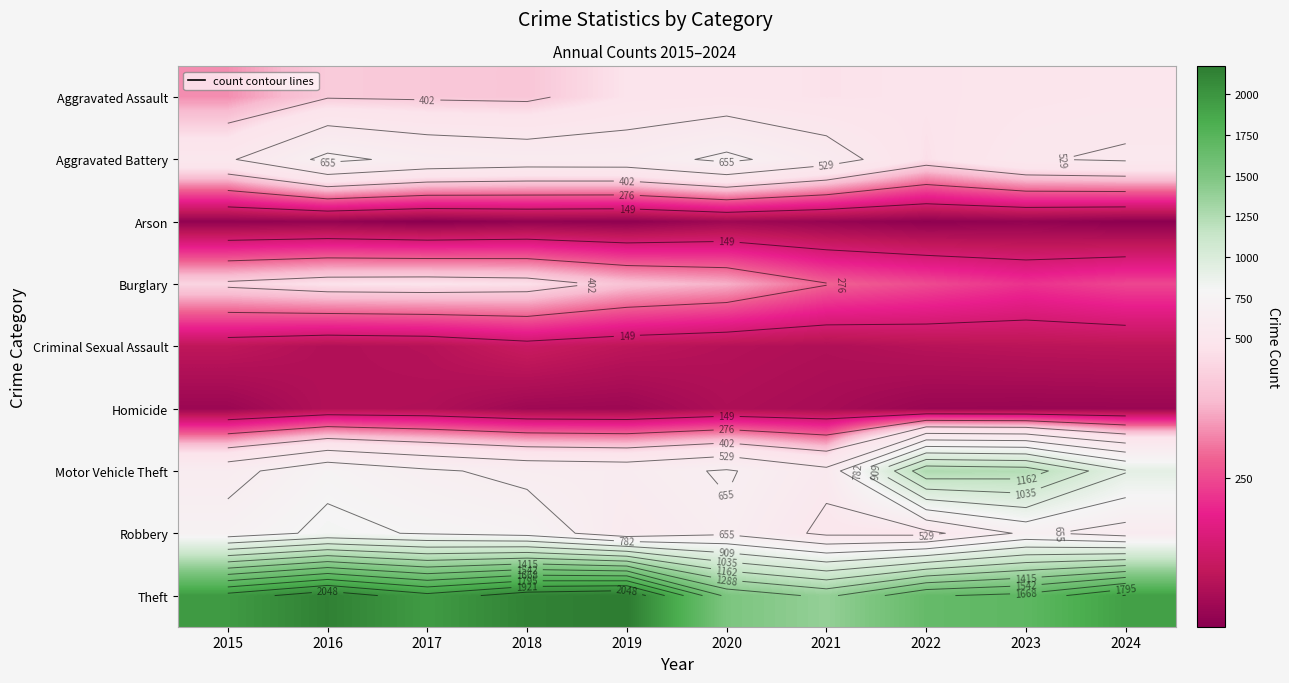

At which category is the sum across all series the highest?

2016